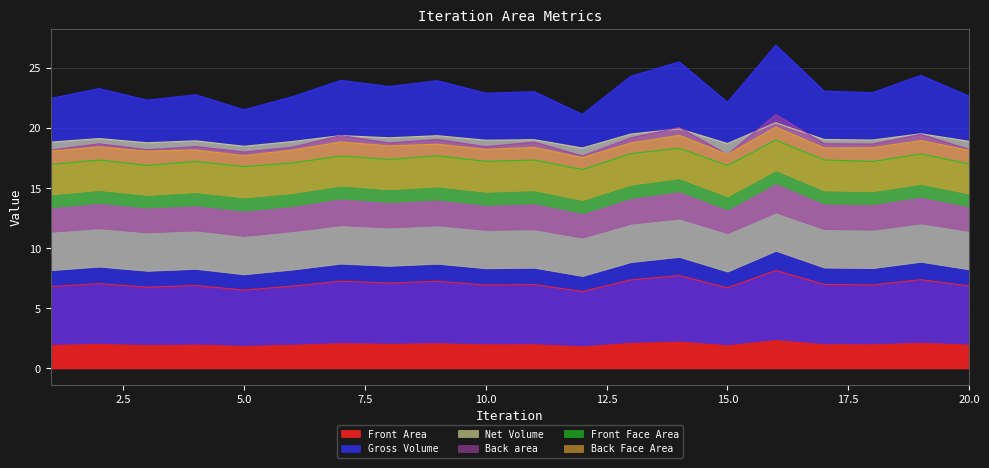

In Back area, how many points are lower than both neighbors (excluding endpoints)?

6